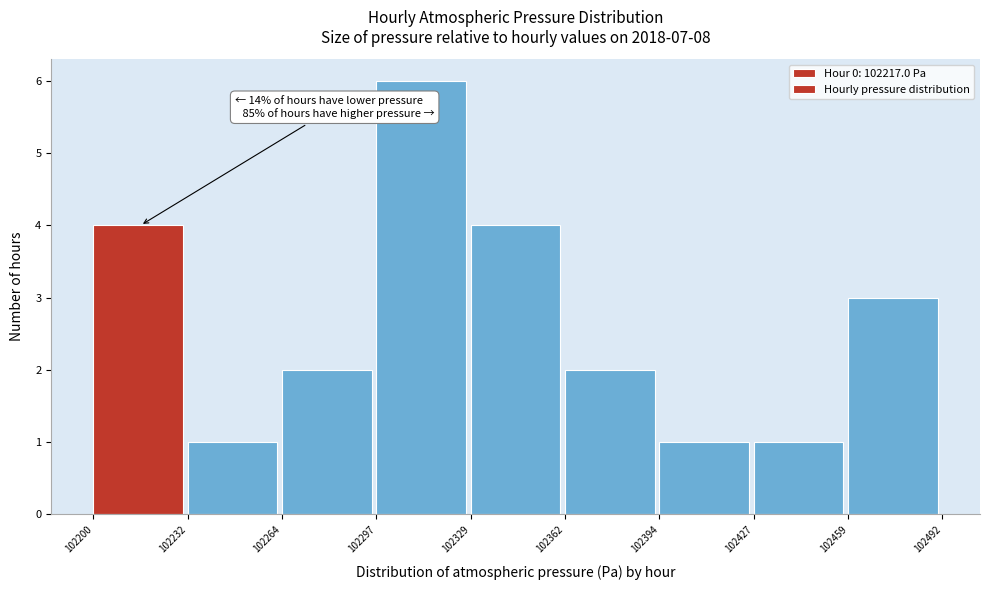

Which range on the x-axis has the tallest bar?

102297 to 102329